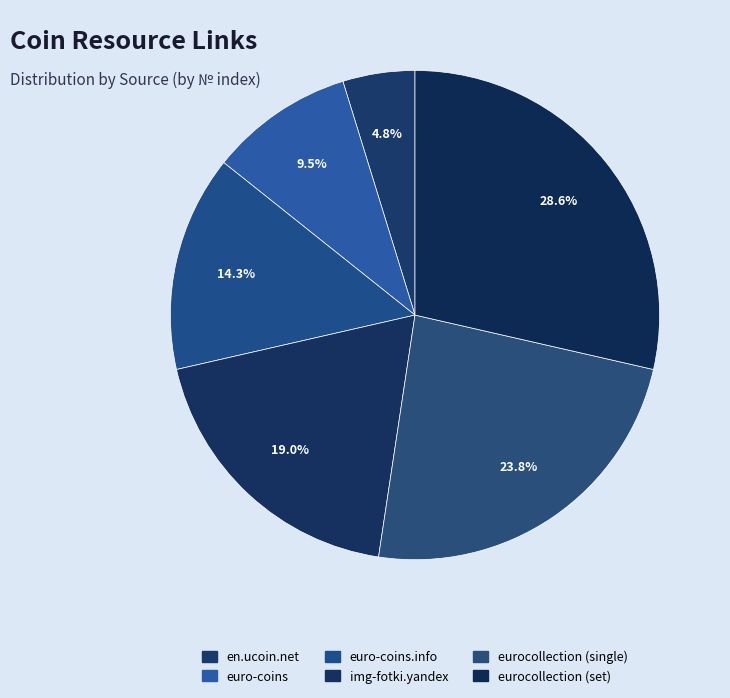

Count the number of slices in the pie.

6